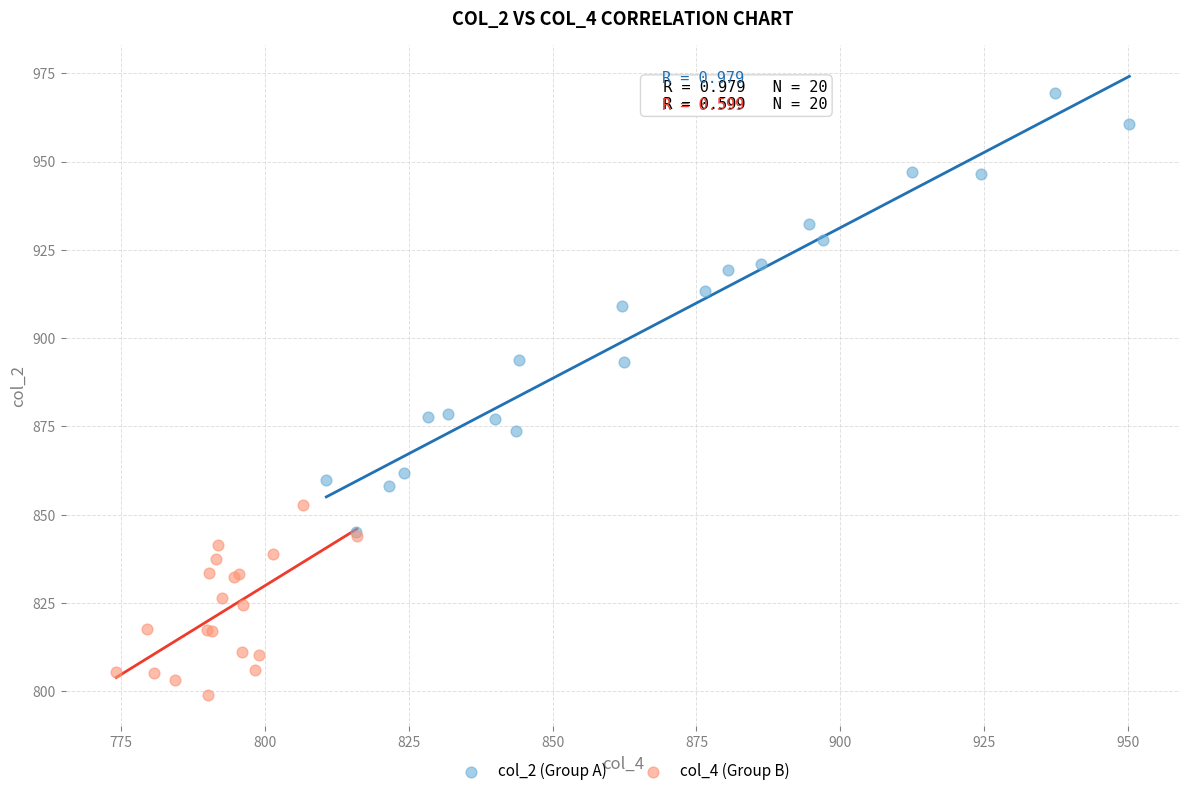

What are all the series names shown in the legend?

col_2 (Group A), col_4 (Group B)